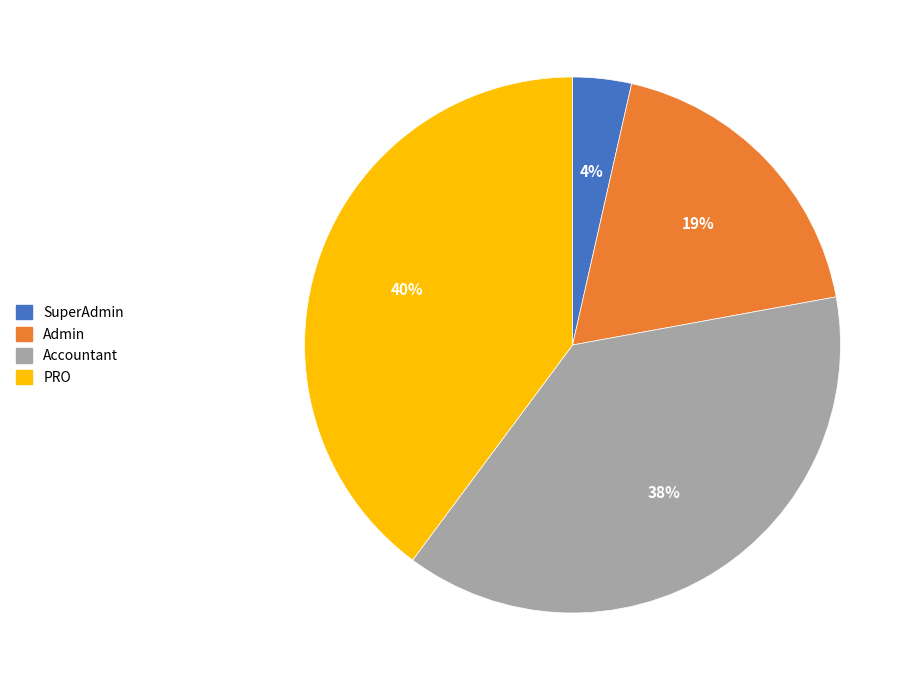

Does any single category account for the majority?

No